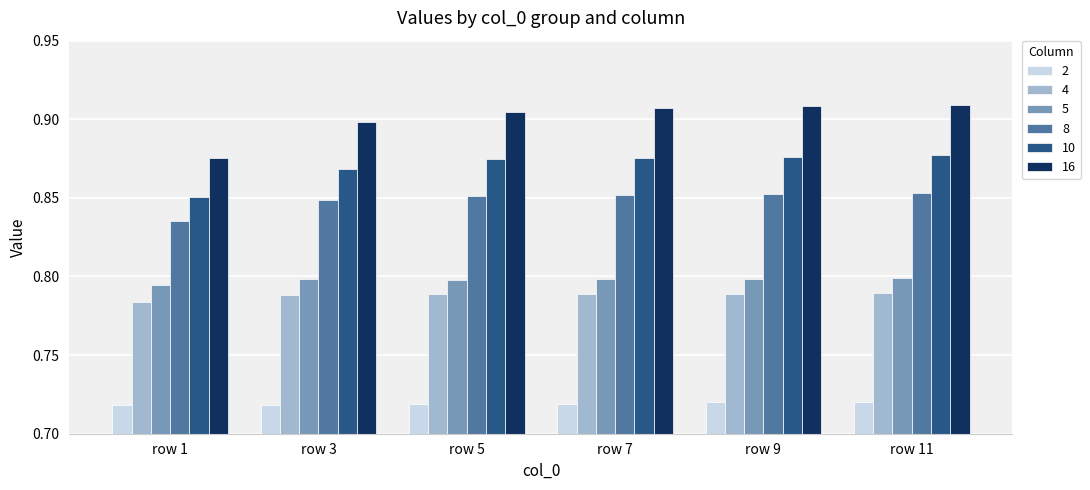

What is the total value across all series at row 3?

4.9